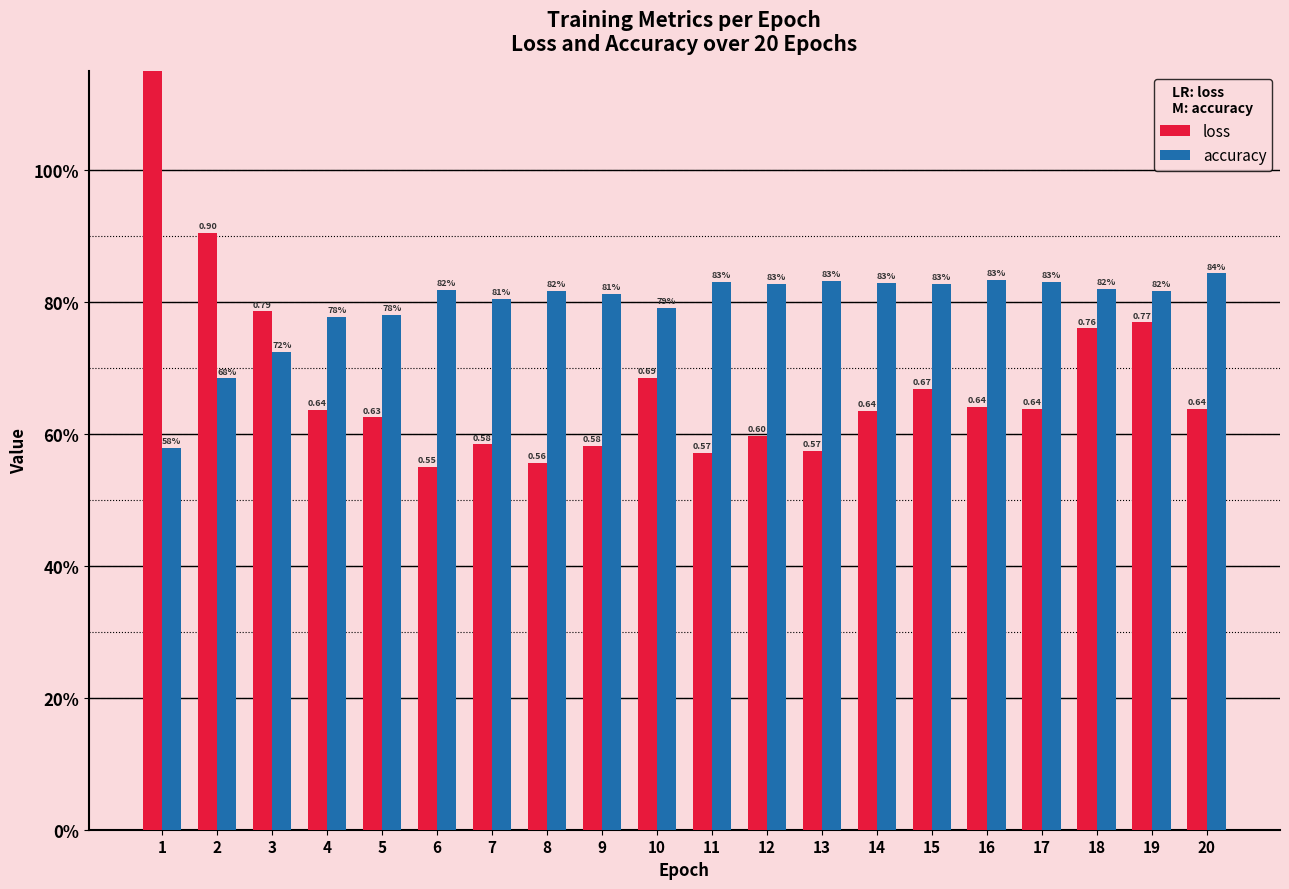

What value does the loss series have at 18?

0.8